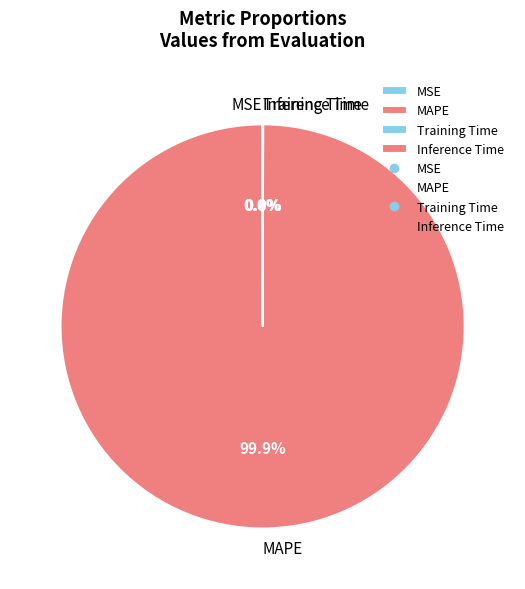

Which category accounts for the majority?

MAPE